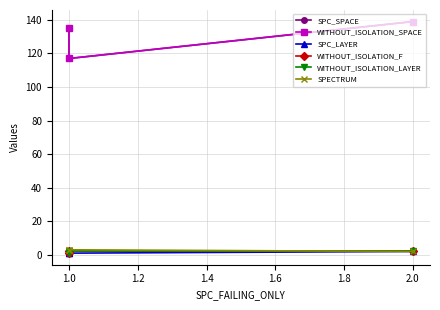

Reading left to right, list all the values displayed in this chart.

SPC_SPACE: 135	117	139
WITHOUT_ISOLATION_SPACE: 135	117	139
SPC_LAYER: 1	1	2
WITHOUT_ISOLATION_F: 1	2	2
WITHOUT_ISOLATION_LAYER: 1	2	2
SPECTRUM: 3	3	2